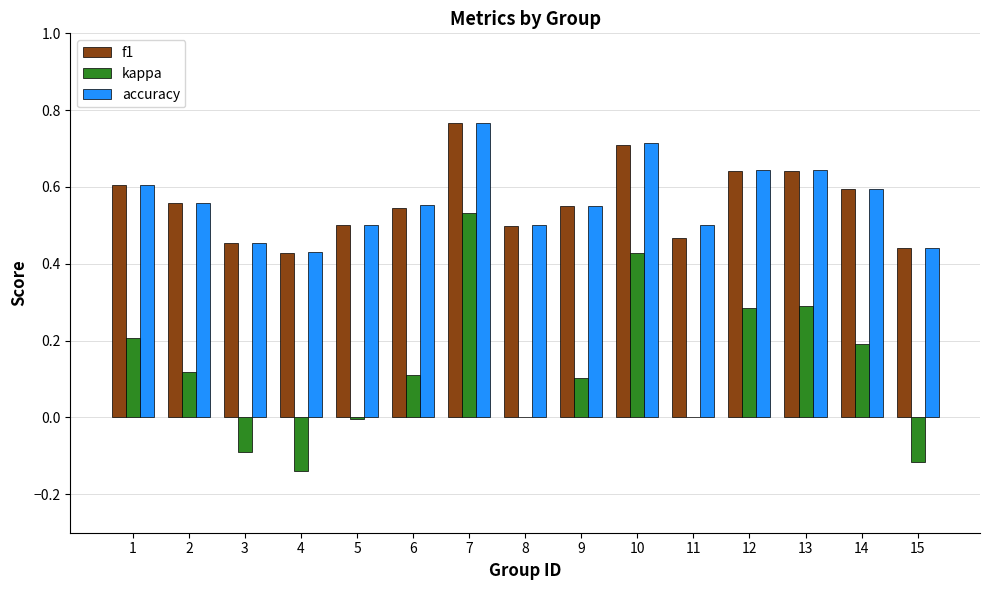

At which category is the sum across all series the highest?

7